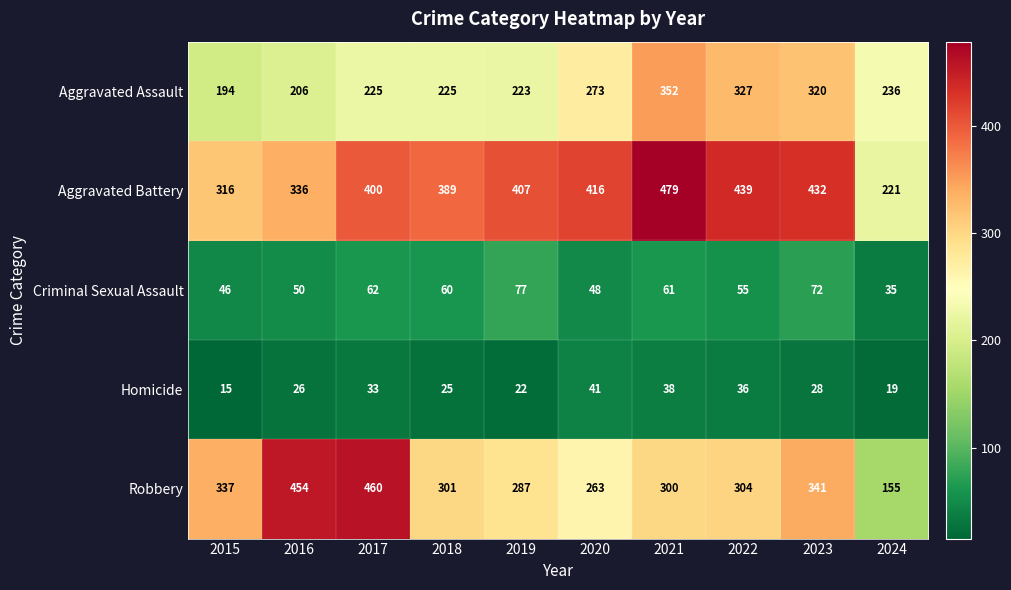

The value of Homicide at 2024 is 10. True or false?

False